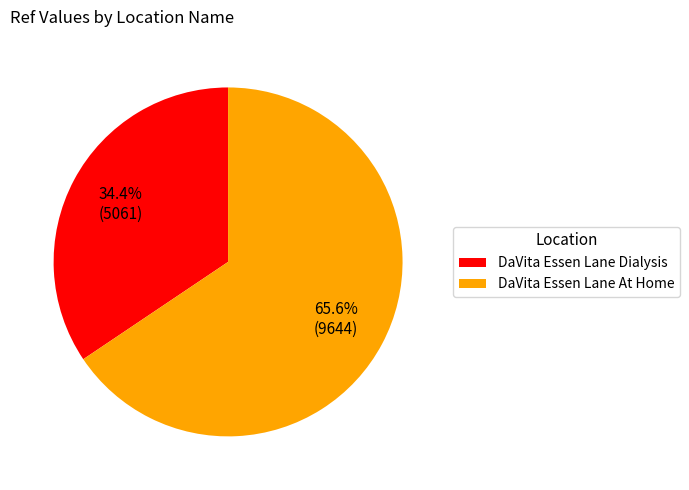

Count the number of slices in the pie.

2